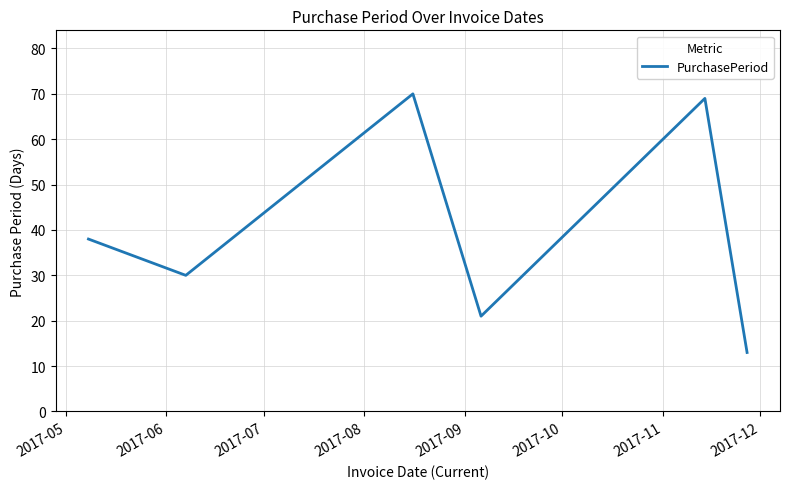

How many series are shown in this chart?

1